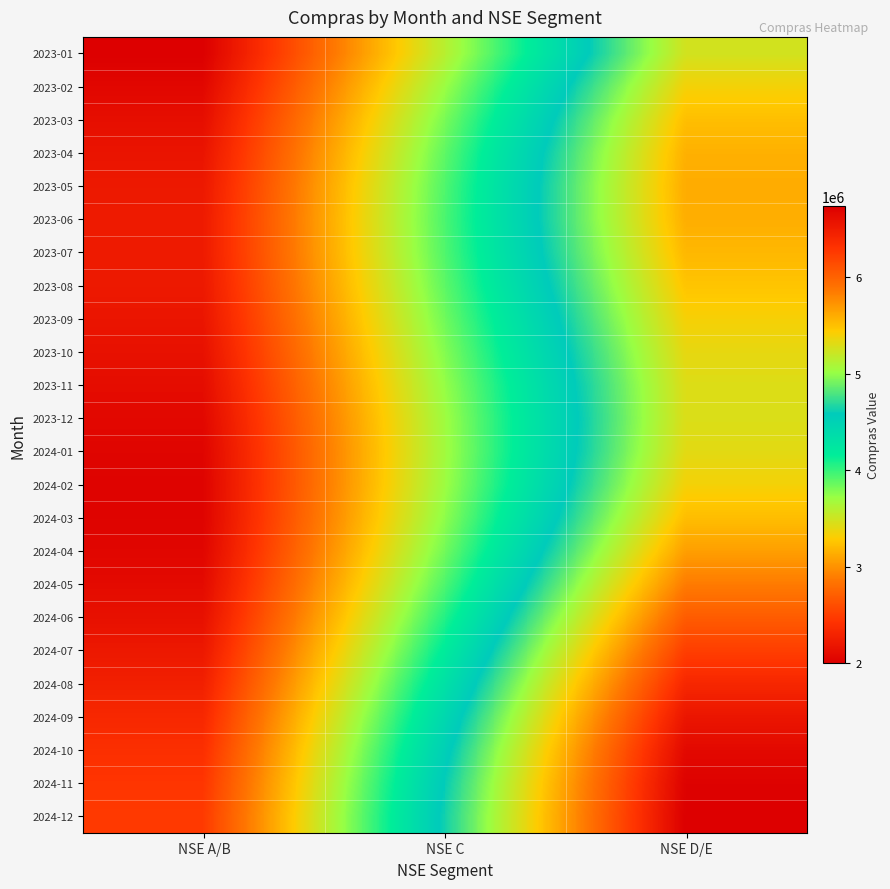

Reading left to right, extract all data points from this chart.

2023-01: NSE A/B=2000000	NSE C=3591615	NSE D/E=5247348
2023-02: NSE A/B=2066351	NSE C=3710144	NSE D/E=5396588
2023-03: NSE A/B=2126939	NSE C=3809612	NSE D/E=5508775
2023-04: NSE A/B=2176635	NSE C=3883143	NSE D/E=5578163
2023-05: NSE A/B=2211510	NSE C=3926714	NSE D/E=5603719
2023-06: NSE A/B=2229265	NSE C=3939603	NSE D/E=5589234
2023-07: NSE A/B=2229488	NSE C=3924464	NSE D/E=5542909
2023-08: NSE A/B=2213694	NSE C=3887036	NSE D/E=5476448
2023-09: NSE A/B=2185164	NSE C=3835514	NSE D/E=5403773
2023-10: NSE A/B=2148579	NSE C=3779641	NSE D/E=5339489
2023-11: NSE A/B=2109509	NSE C=3729642	NSE D/E=5297279
2023-12: NSE A/B=2073796	NSE C=3695095	NSE D/E=5288394
2024-01: NSE A/B=2046912	NSE C=3683876	NSE D/E=5320418
2024-02: NSE A/B=2033358	NSE C=3701293	NSE D/E=5396430
2024-03: NSE A/B=2036167	NSE C=3749501	NSE D/E=5514668
2024-04: NSE A/B=2056572	NSE C=3827268	NSE D/E=5668721
2024-05: NSE A/B=2093867	NSE C=3930104	NSE D/E=5848234
2024-06: NSE A/B=2145488	NSE C=4050764	NSE D/E=6040051
2024-07: NSE A/B=2207294	NSE C=4180036	NSE D/E=6229660
2024-08: NSE A/B=2274020	NSE C=4307762	NSE D/E=6402795
2024-09: NSE A/B=2339864	NSE C=4423956	NSE D/E=6546999
2024-10: NSE A/B=2399118	NSE C=4519899	NSE D/E=6653003
2024-11: NSE A/B=2446799	NSE C=4589102	NSE D/E=6715743
2024-12: NSE A/B=2479201	NSE C=4628020	NSE D/E=6734918